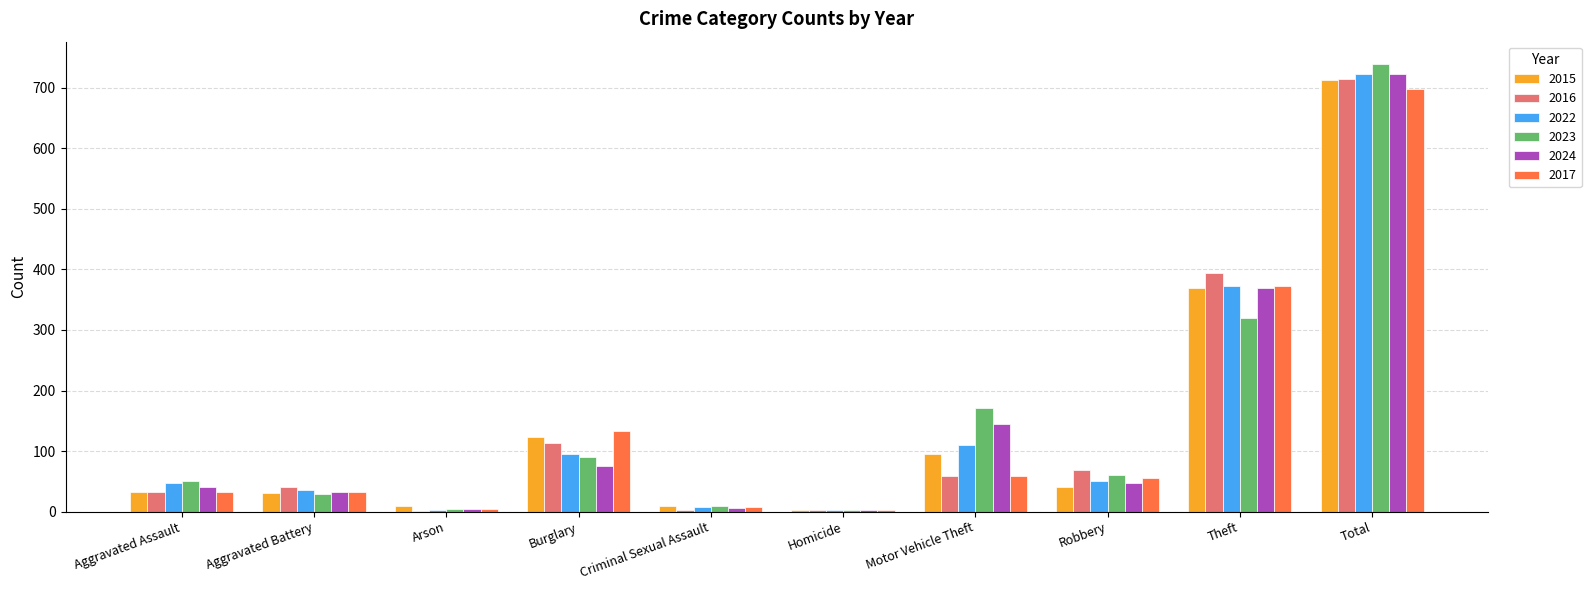

True or false: 2024 has a value of 723 at Total.

True